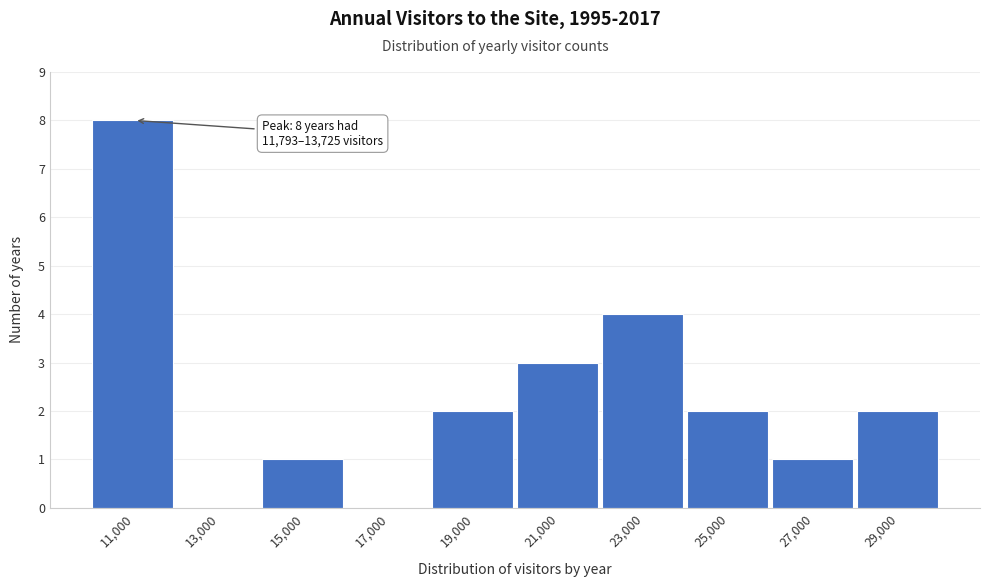

Reading right to left, extract all data points from this chart.

29,000=2	27,000=1	25,000=2	23,000=4	21,000=3	19,000=2	17,000=0	15,000=1	13,000=0	11,000=8